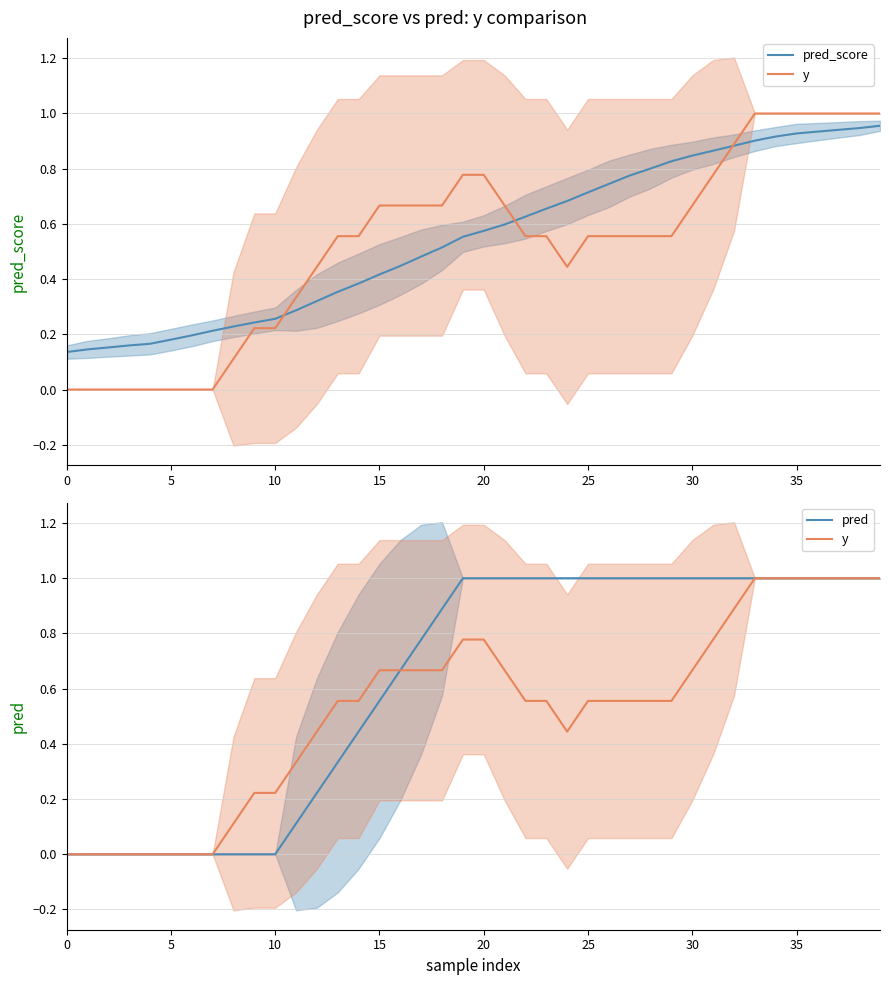

Which series has the largest total across all categories?

pred